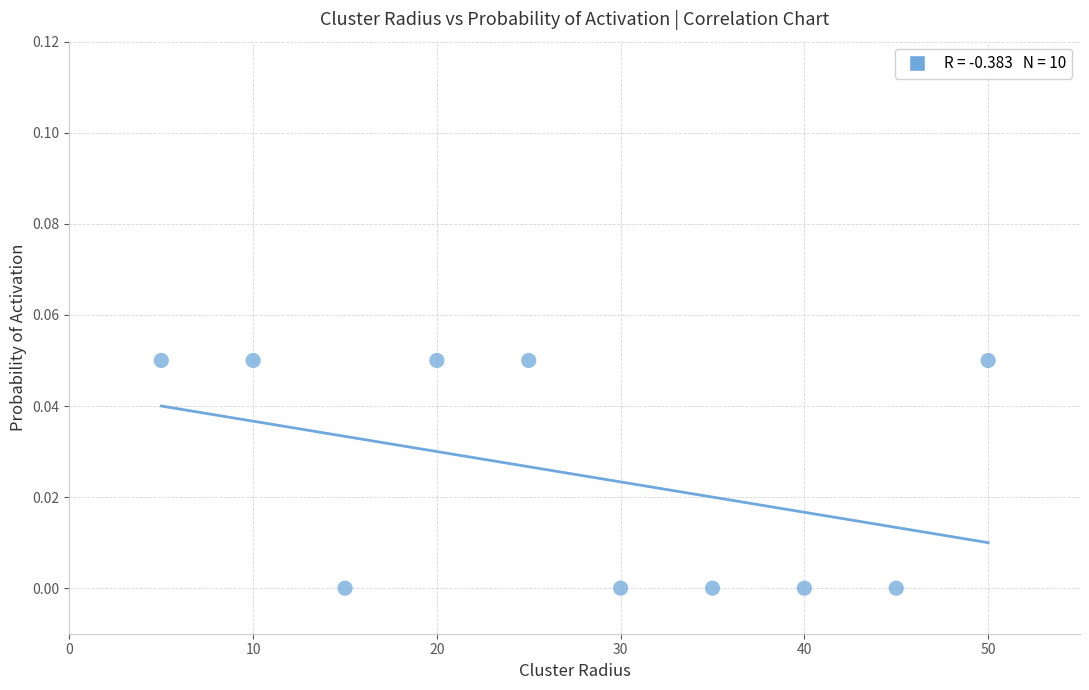

What is the range of X values (max minus min)?

45.0